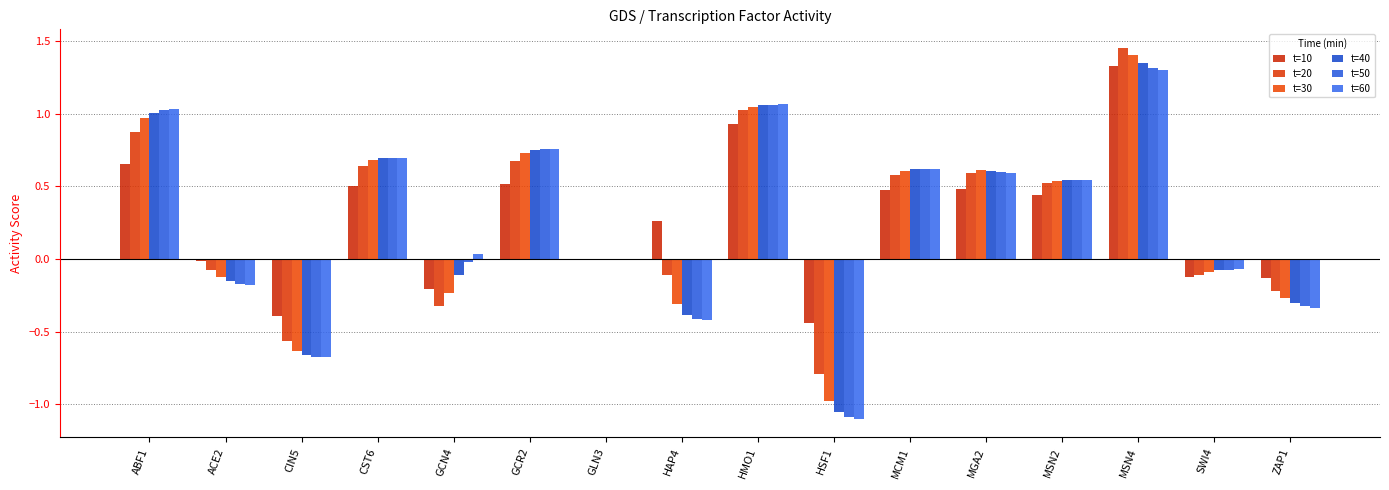

What is the greatest value displayed?

1.5